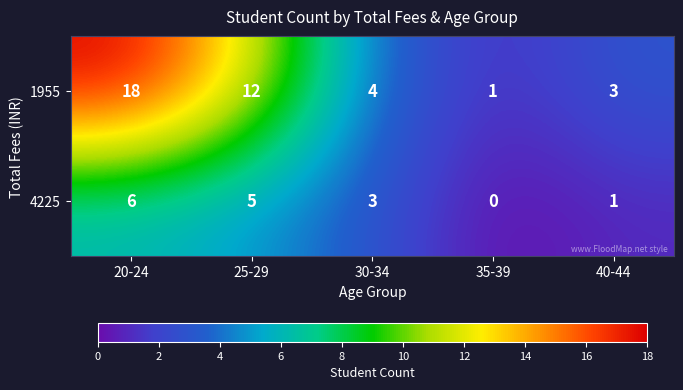

Which series has the largest total across all categories?

1955